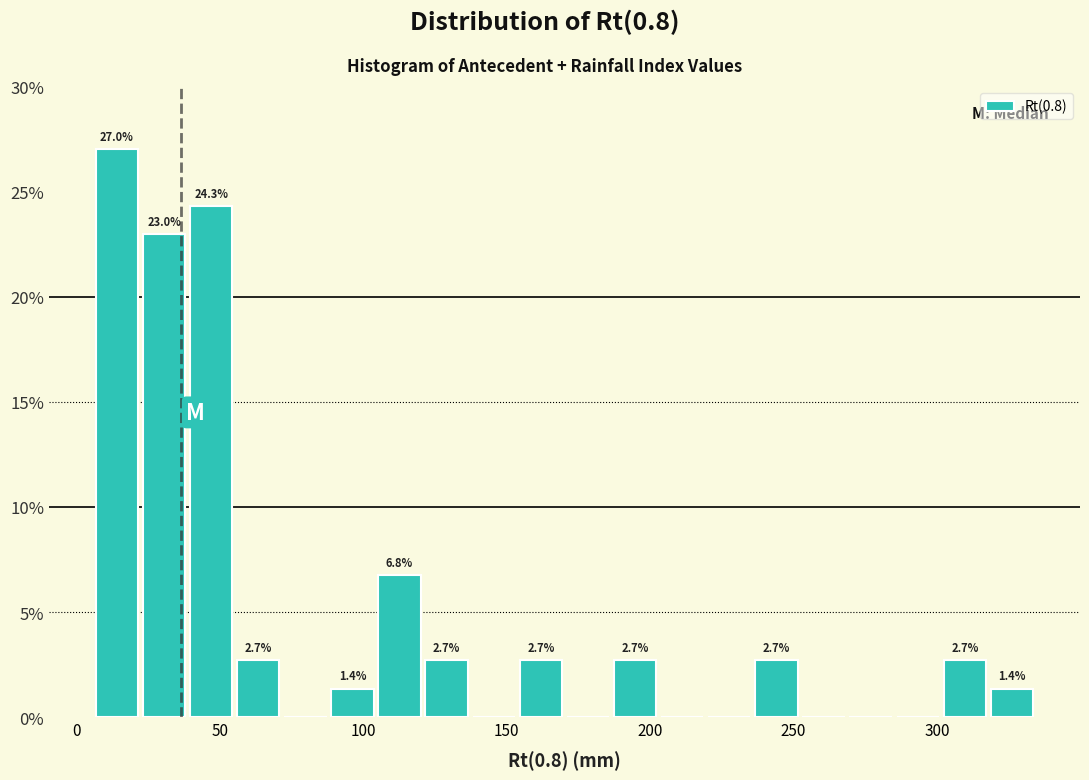

Read against the x-axis, roughly where is the centre of the tallest bar?

15